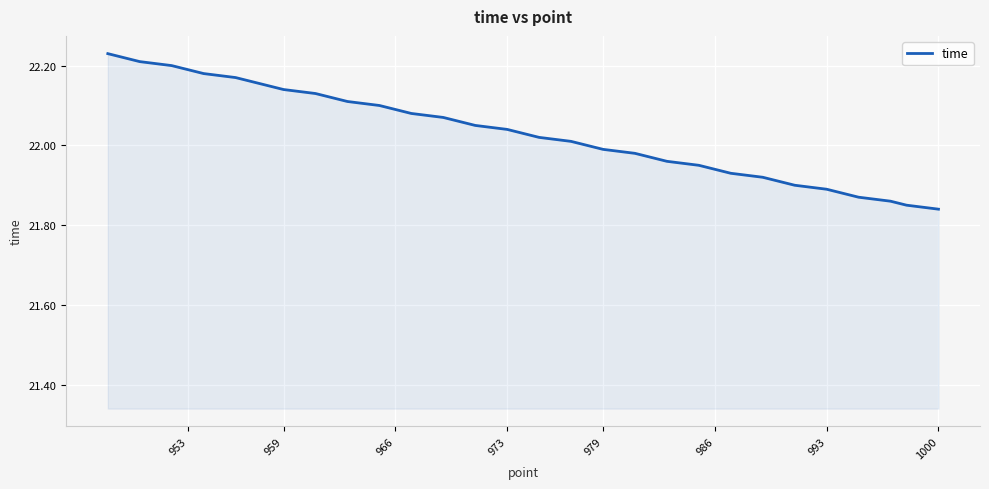

What is the sum of all values?

881.4